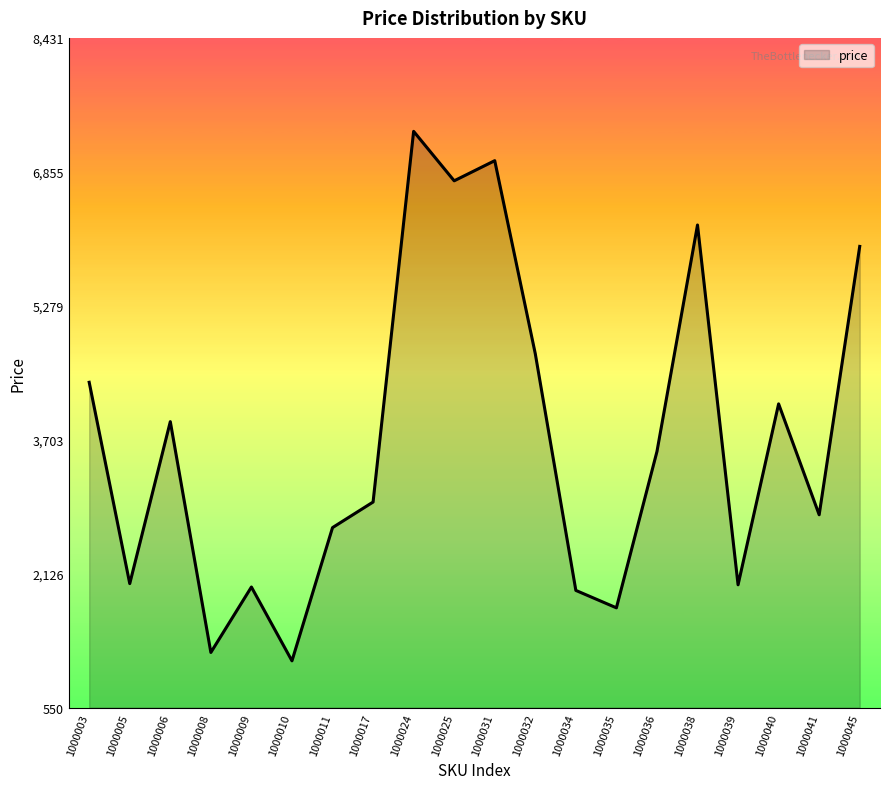

The chart shows a value of 5978 at 1000045. True or false?

True